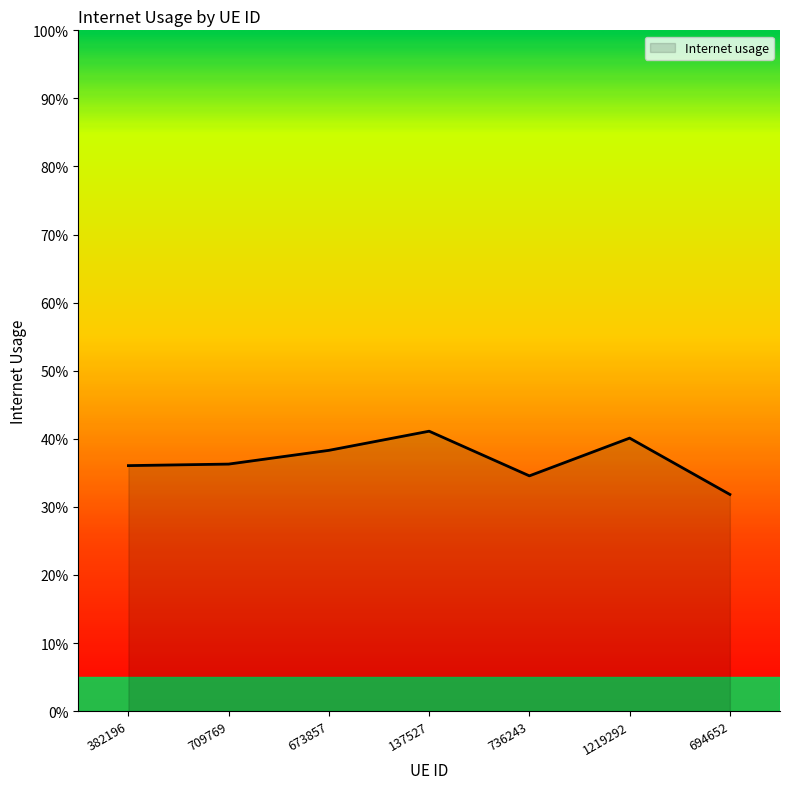

The chart shows a value of 0.2 at 694652. True or false?

False